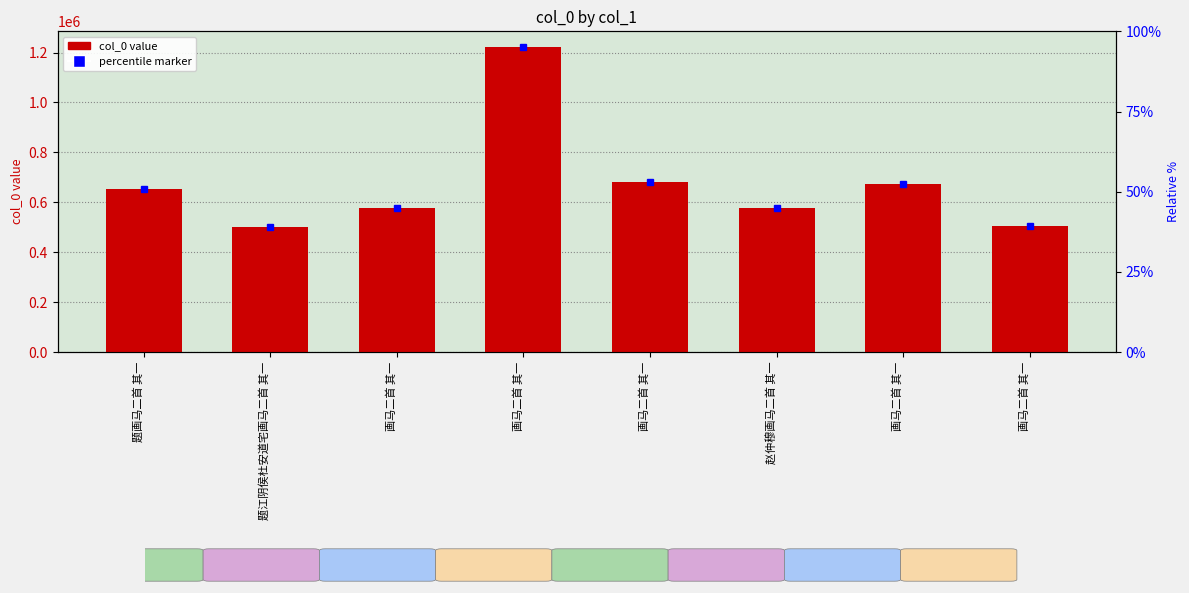

Are the bars horizontal?

No